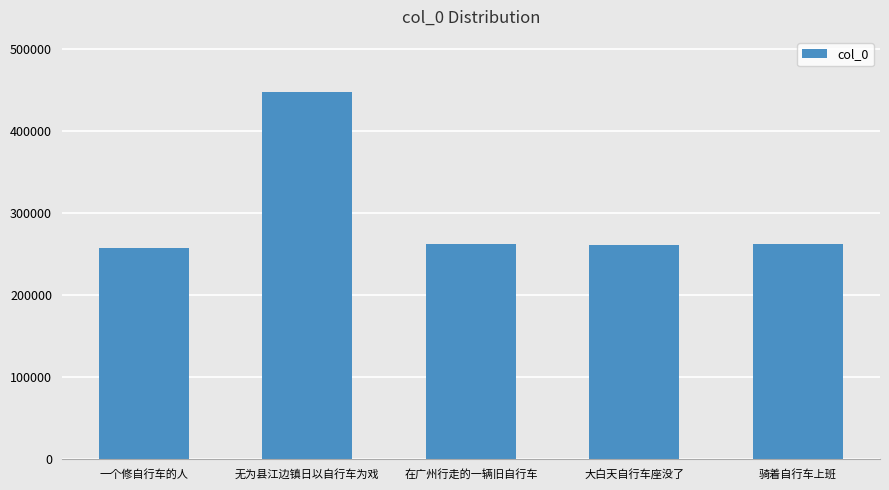

How many data points are less than 262041?

2